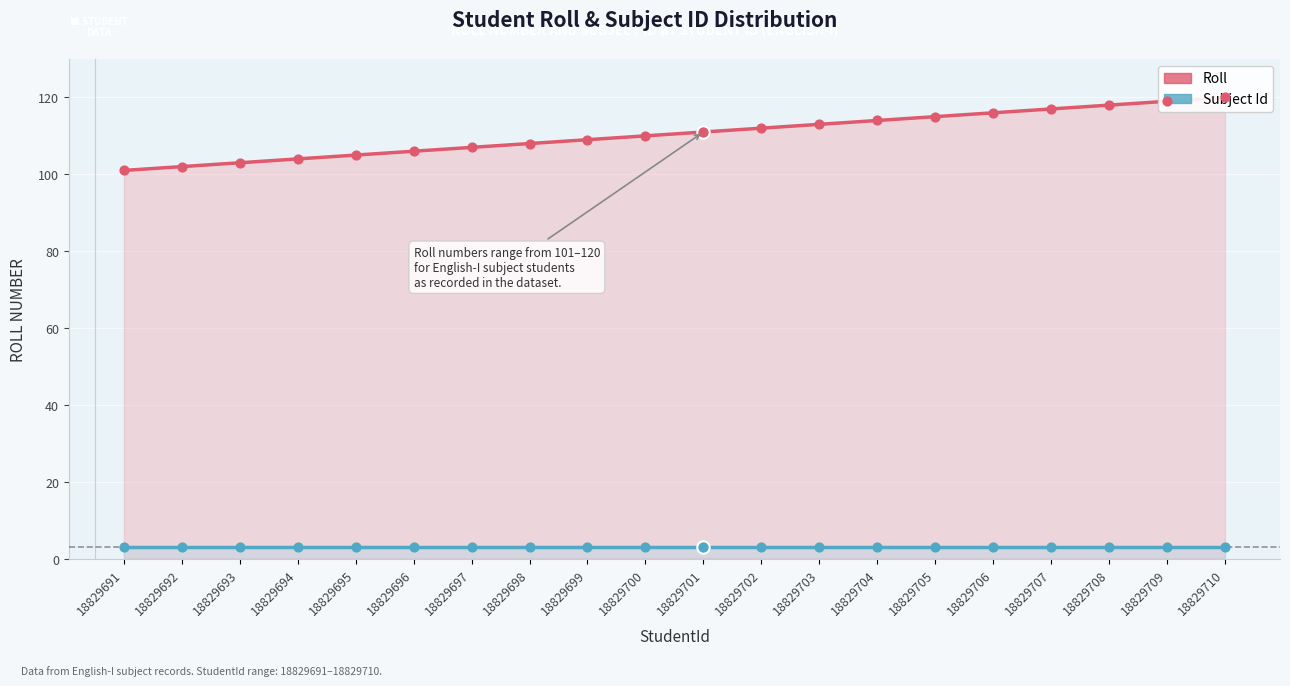

At which category is the sum across all series the highest?

18829710